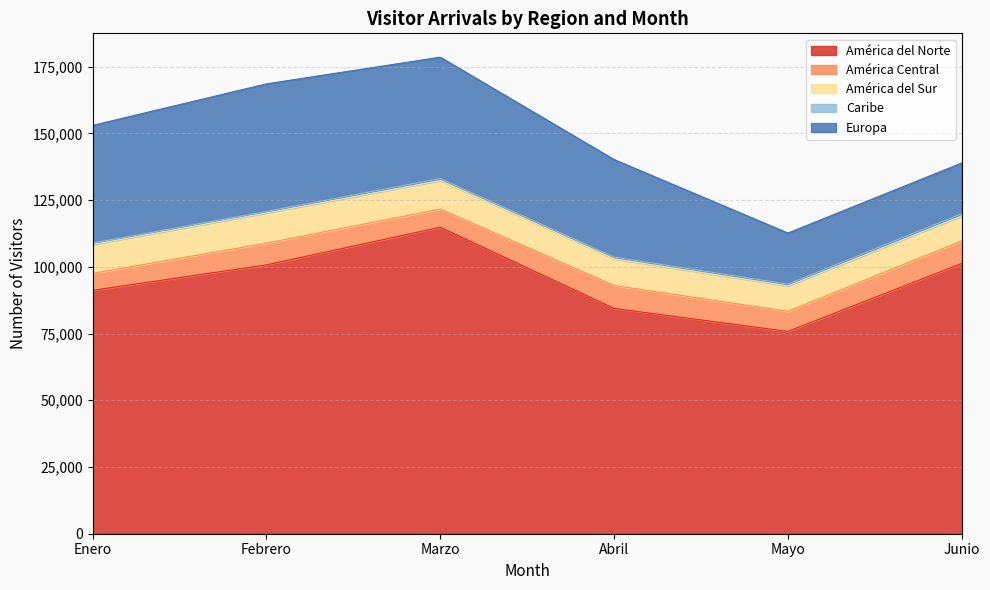

How many data points in Abril are less than 10003?

2